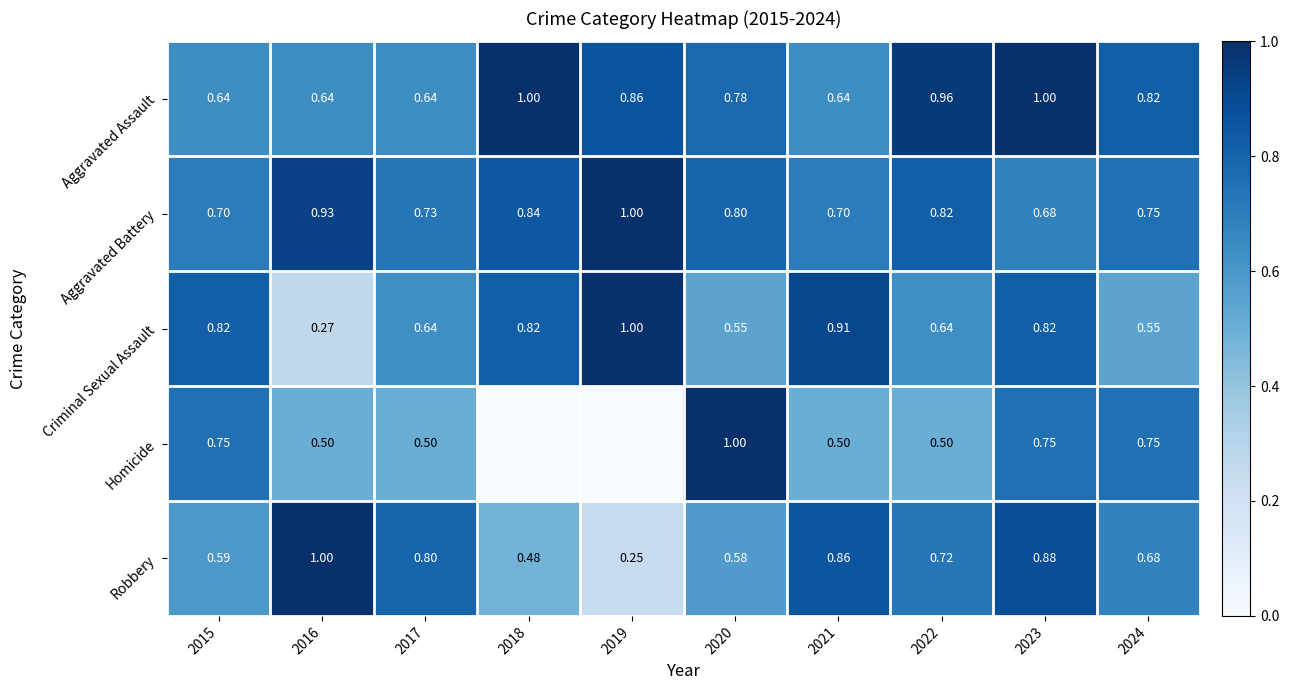

The value of Aggravated Assault at 2022 is 0.6. True or false?

False